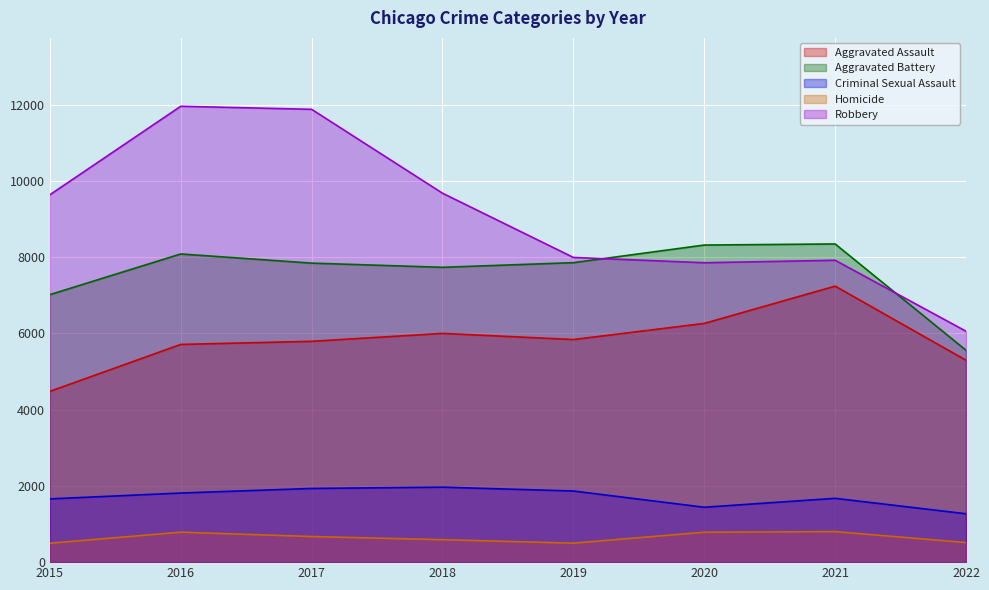

What is the value of the Criminal Sexual Assault point at the 4th from the left?

1967